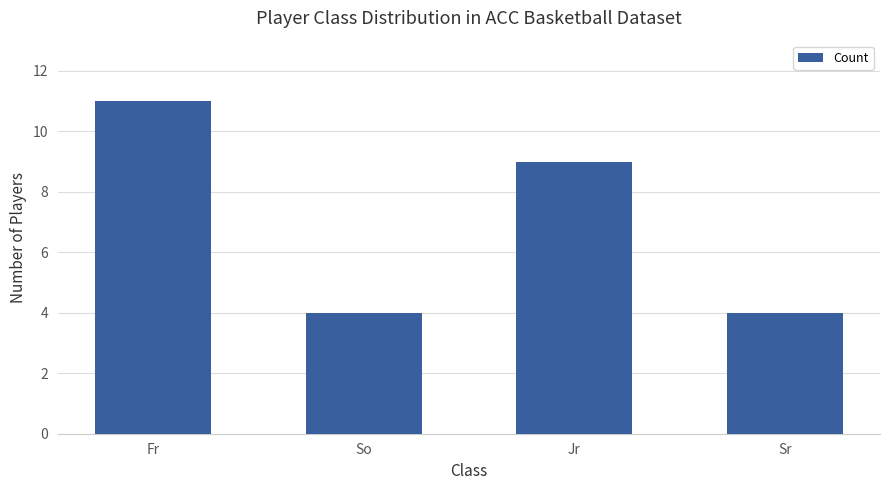

Count the number of categories in the chart.

4